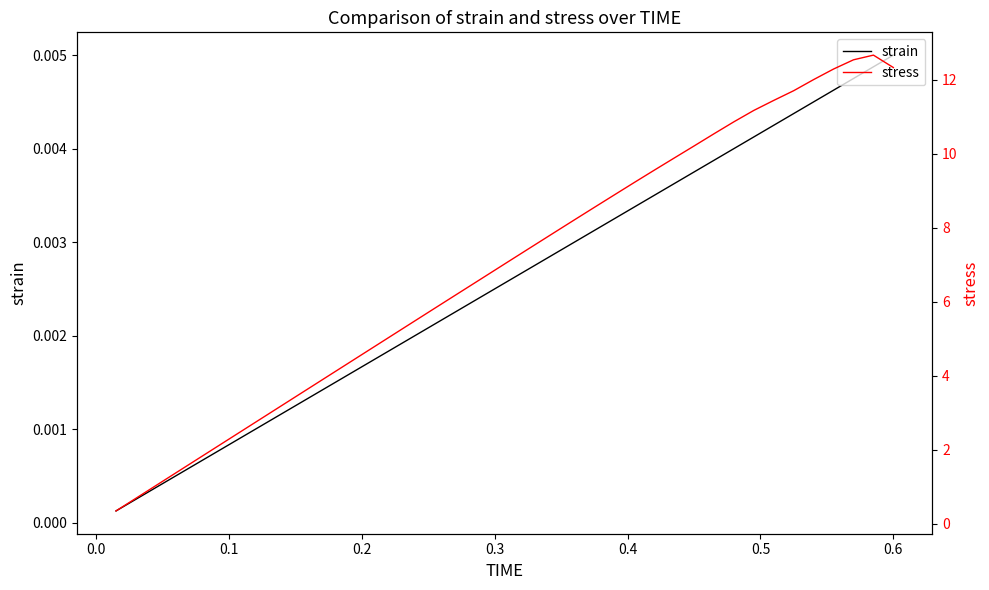

Is the value of strain at 36 greater than the value of stress at 38?

No